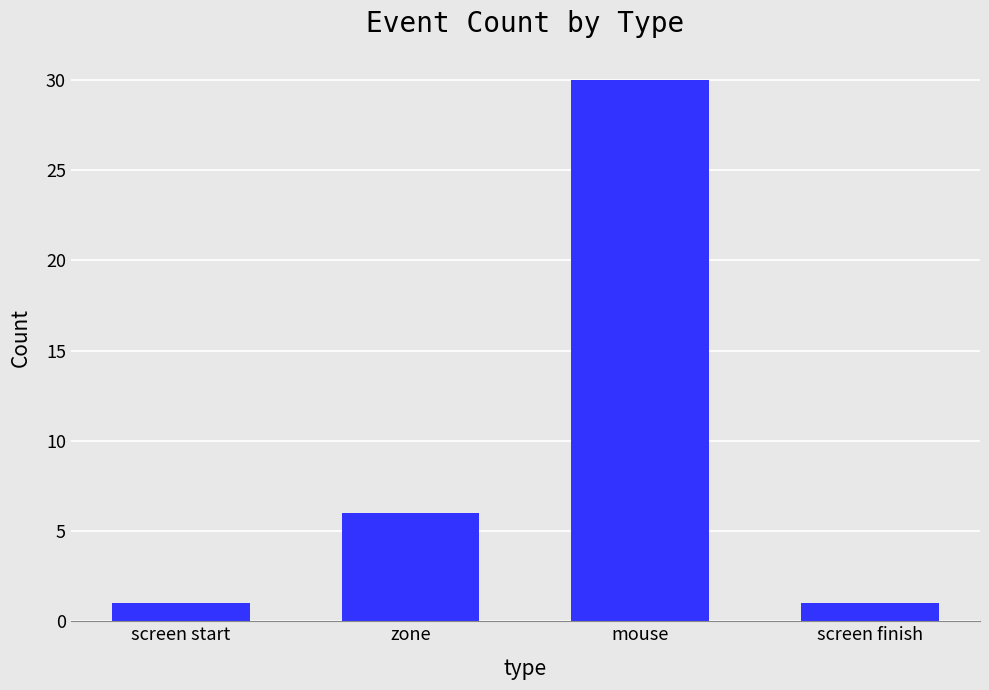

The value at zone is 11. True or false?

False